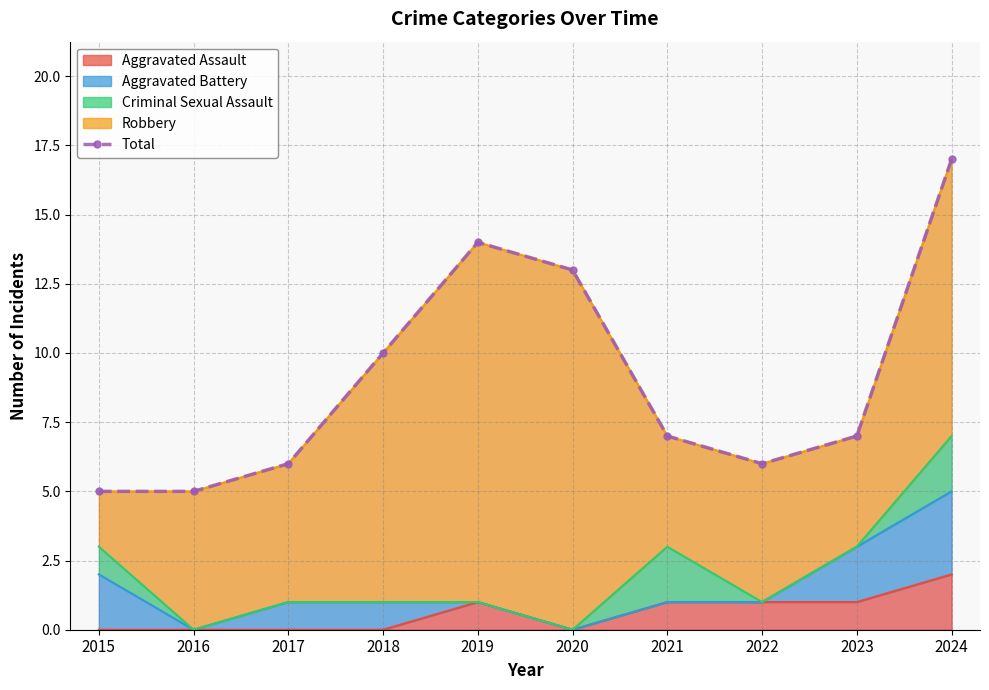

Which label corresponds to the largest value in the chart?

2024